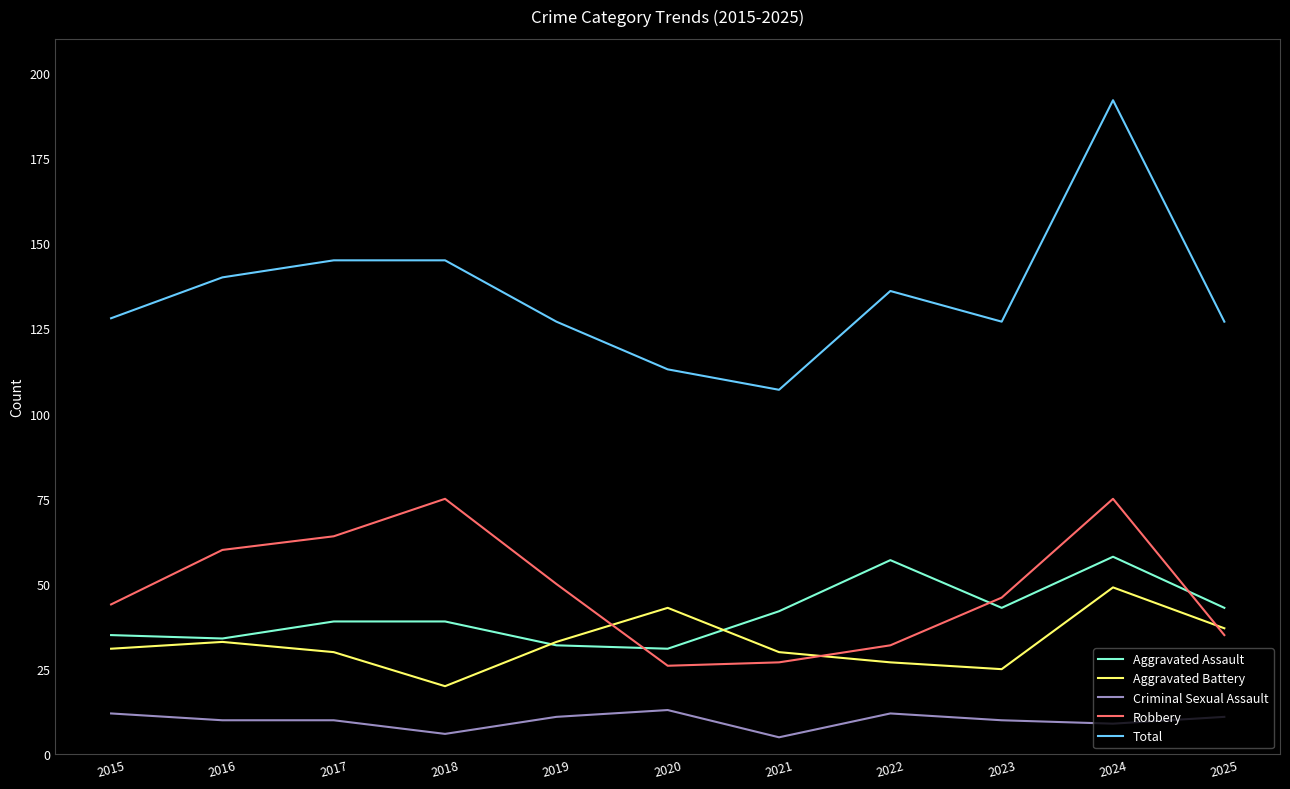

How many Criminal Sexual Assault values are between 9 and 12?

8